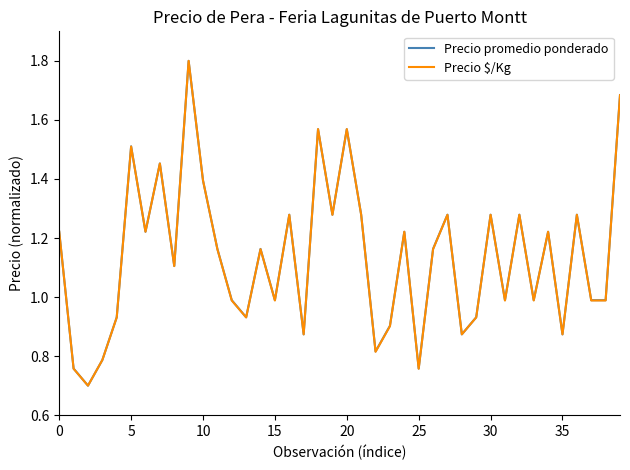

What is the maximum value shown in the chart?

1.8